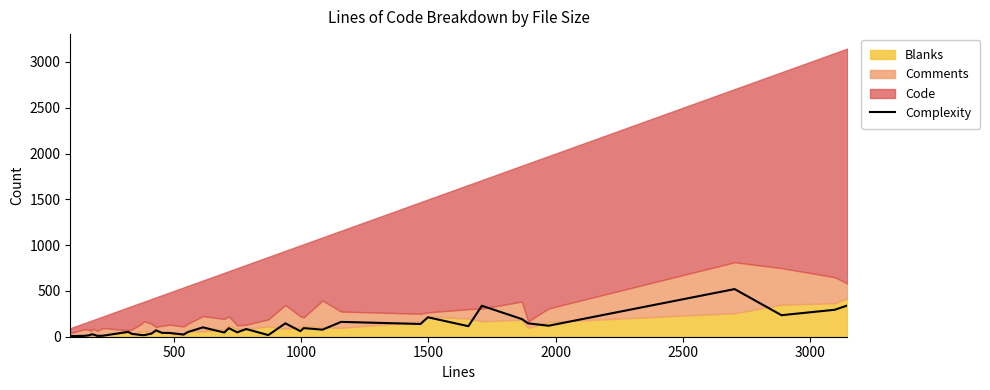

What is the maximum value for Complexity?

520